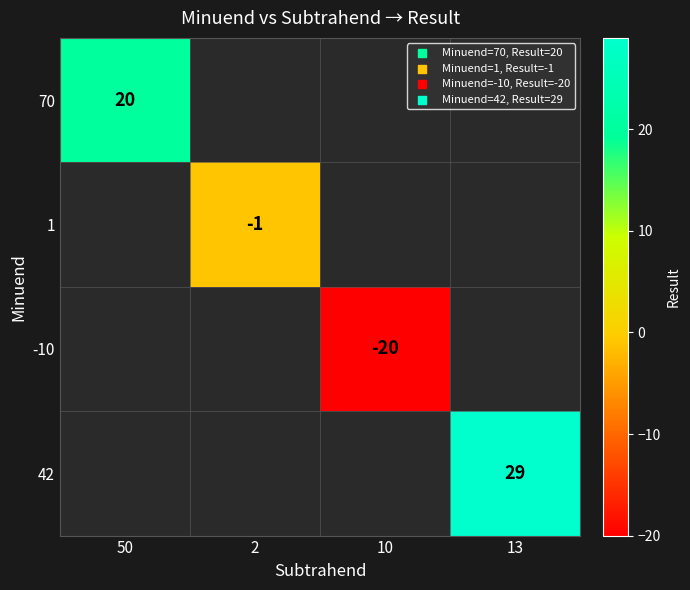

The 42 series shows 29 at 13. True or false?

True